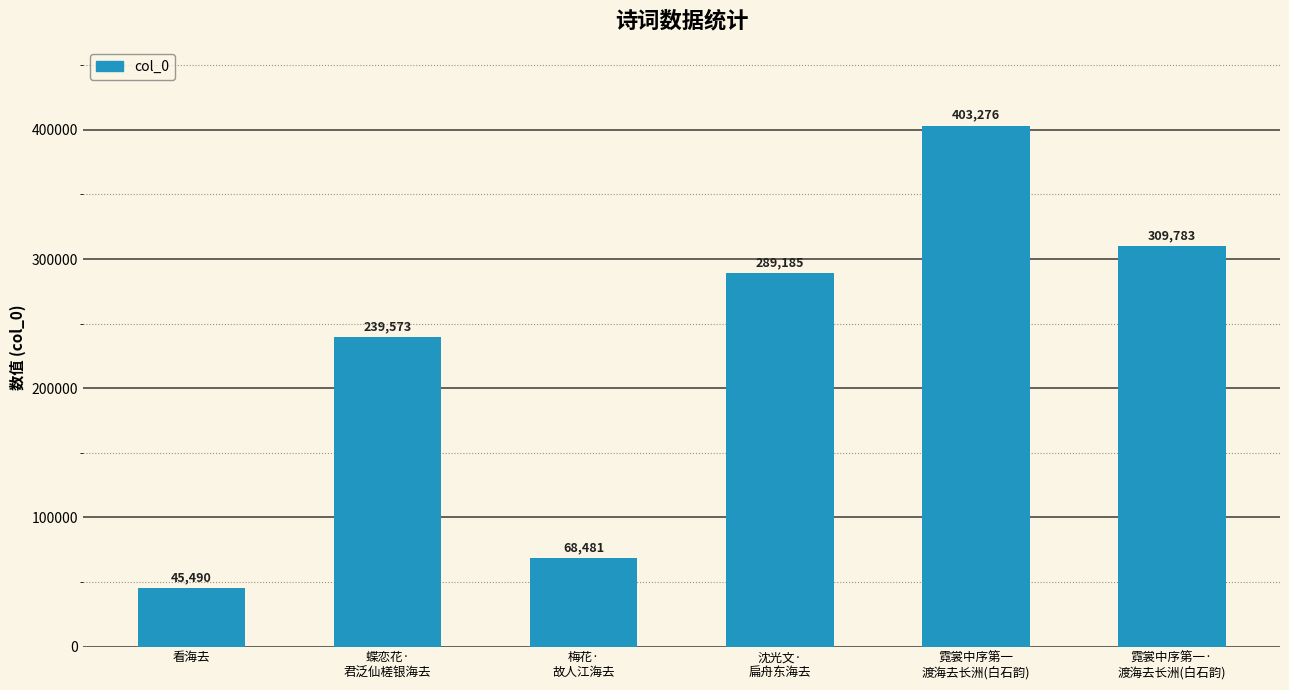

List the labels in order of value, largest first.

霓裳中序第一
渡海去长洲(白石韵), 霓裳中序第一·
渡海去长洲(白石韵), 沈光文·
扁舟东海去, 蝶恋花·
君泛仙槎银海去, 梅花·
故人江海去, 看海去